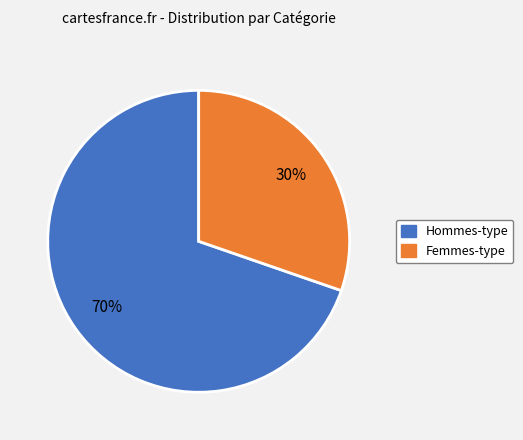

Is there any slice that represents more than half of the pie?

Yes